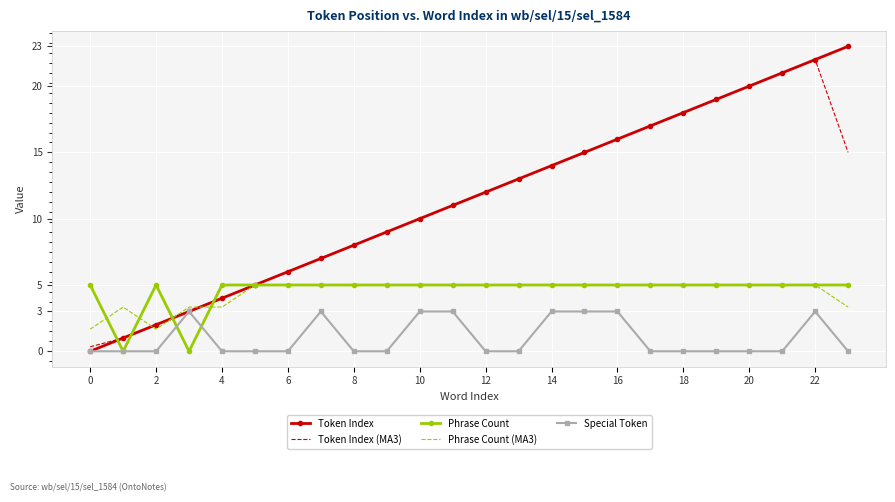

What is the greatest value displayed?

23.0